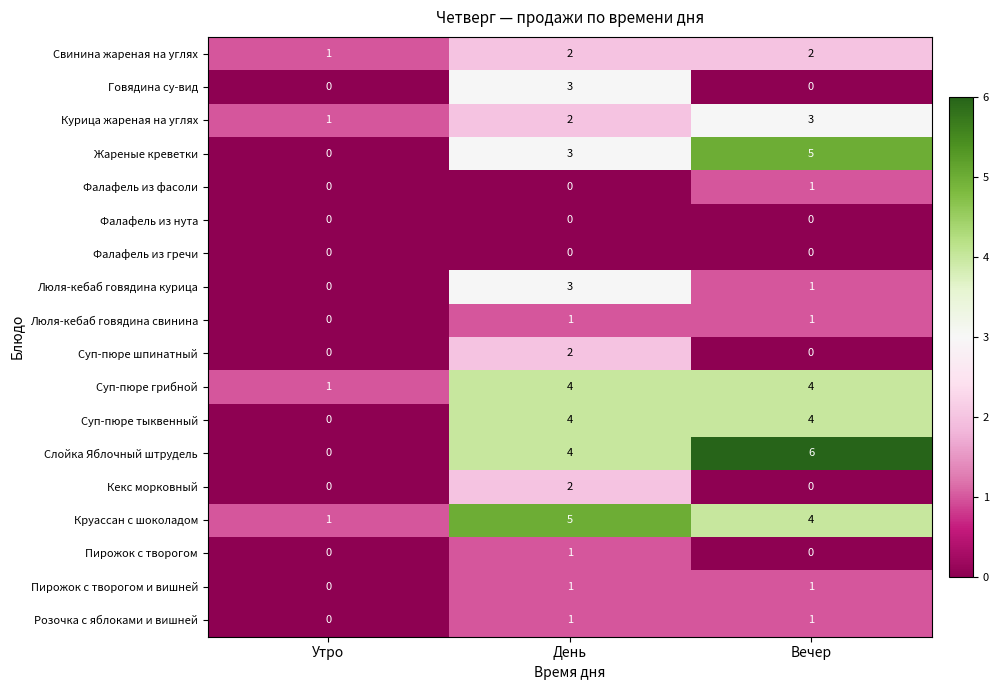

Which series has the largest range (max minus min)?

Слойка Яблочный штрудель